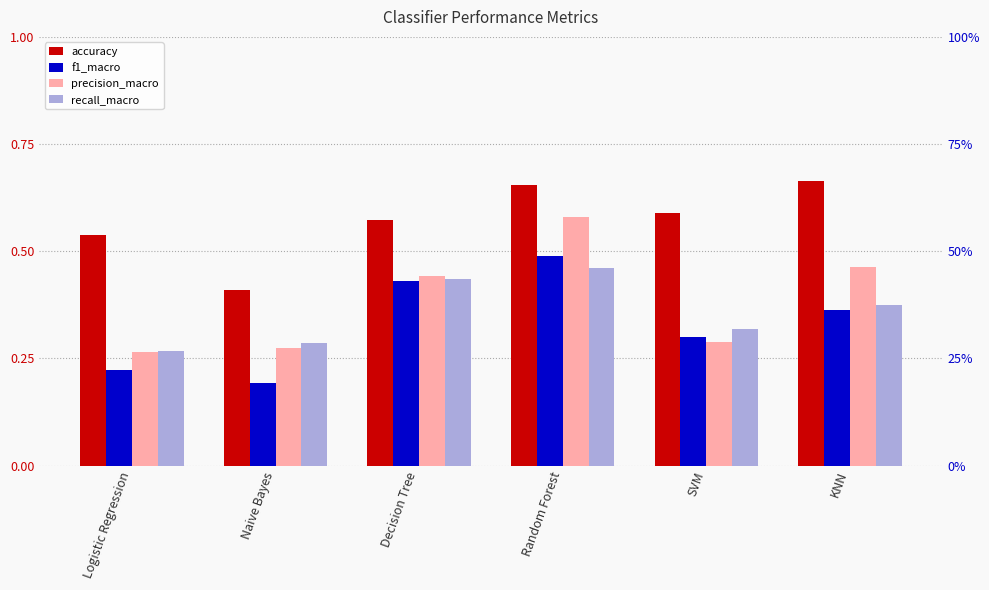

Is the value of accuracy at SVM greater than the value of f1_macro at Logistic Regression?

Yes